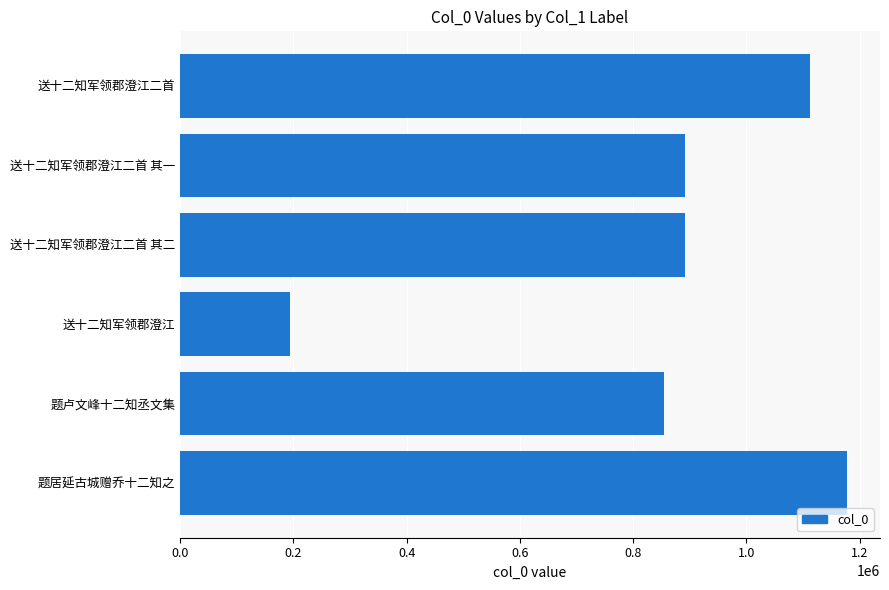

What is the maximum value shown in the chart?

1176862